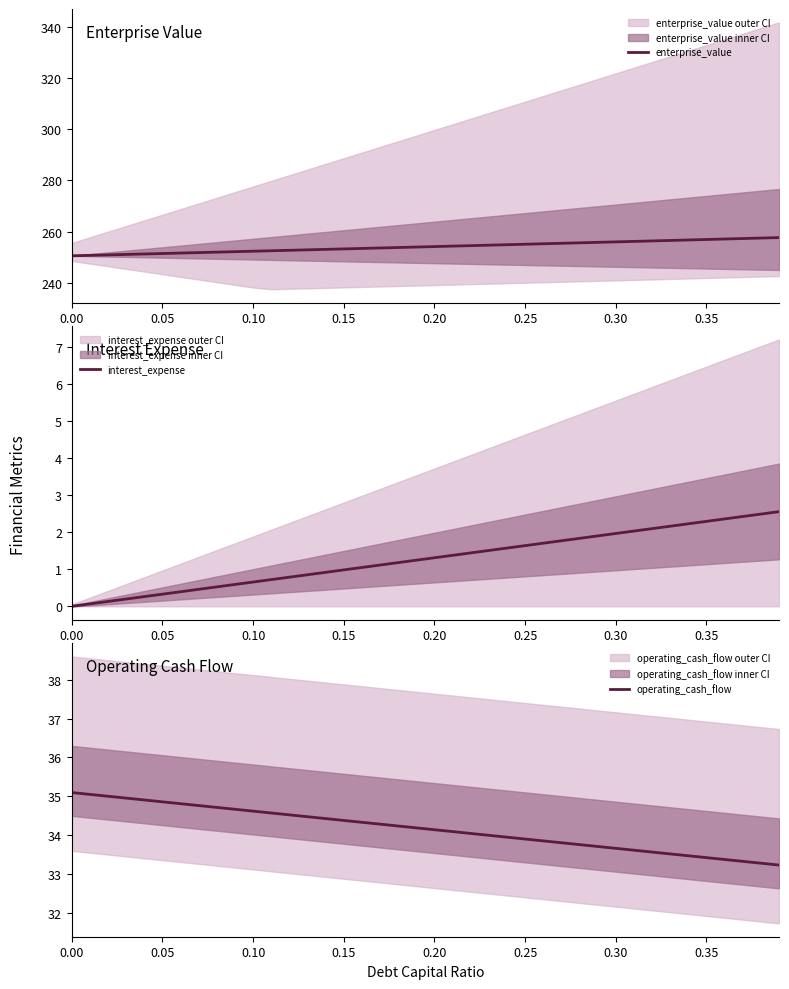

True or false: operating_cash_flow and enterprise_value cross at least once.

False